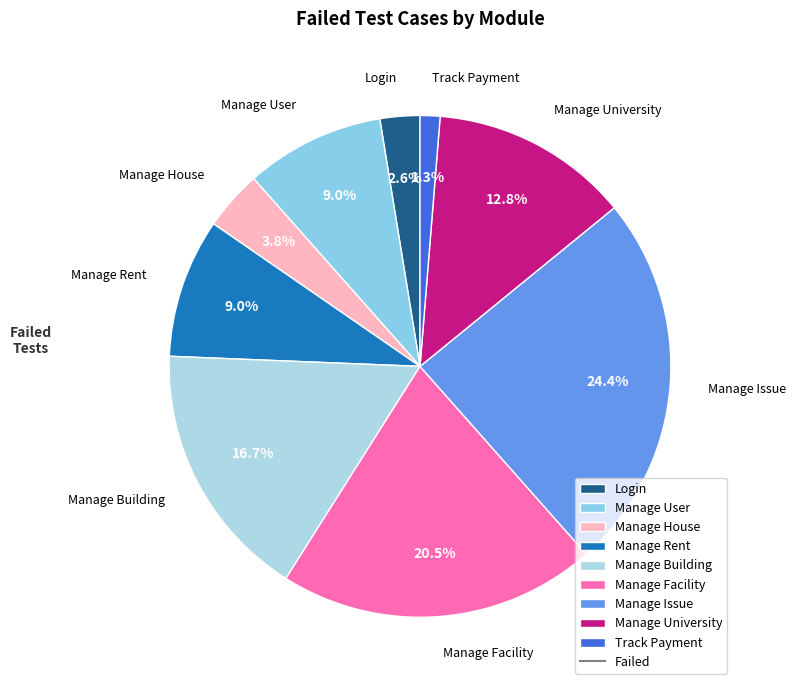

To the nearest percent, what is the difference between the Manage University and Login slice percentages?

10%